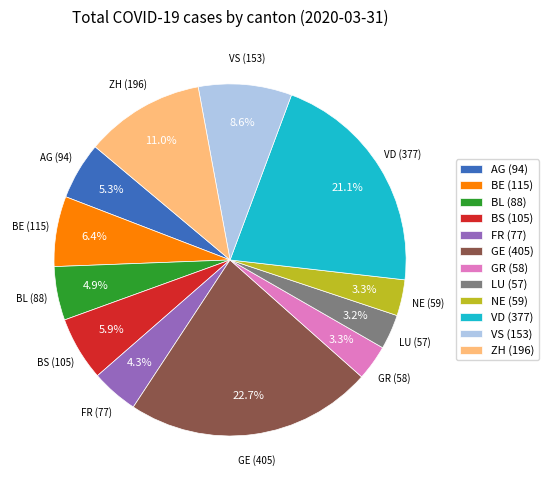

What percentage is the BS slice, to the nearest percent?

6%